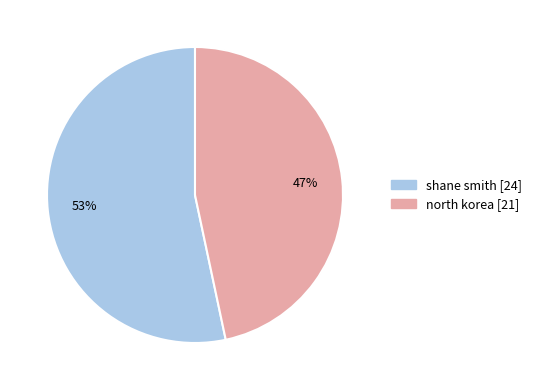

Does shane smith represent more than half of the total?

Yes